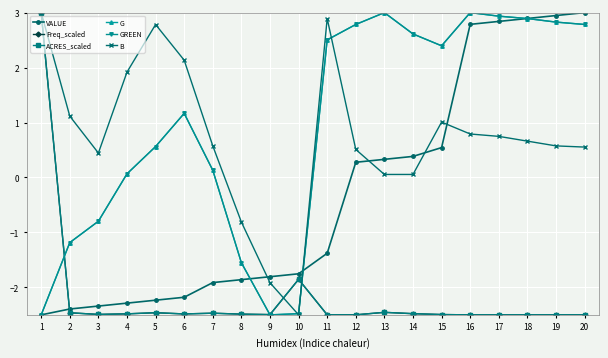

What is the value of the ACRES_scaled point at the 3rd from the left?

-2.5